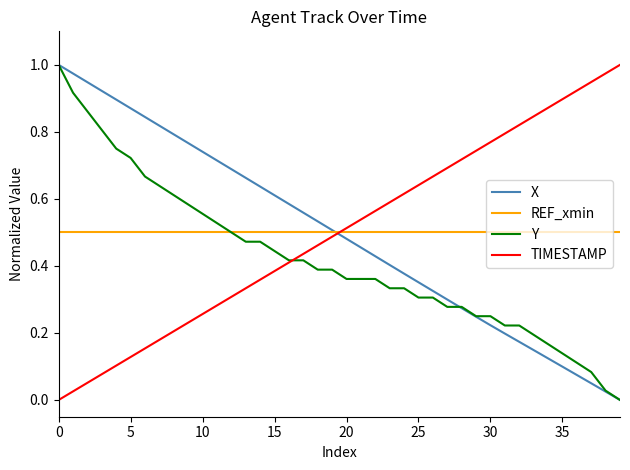

Is this an area chart (filled region under the line)?

No